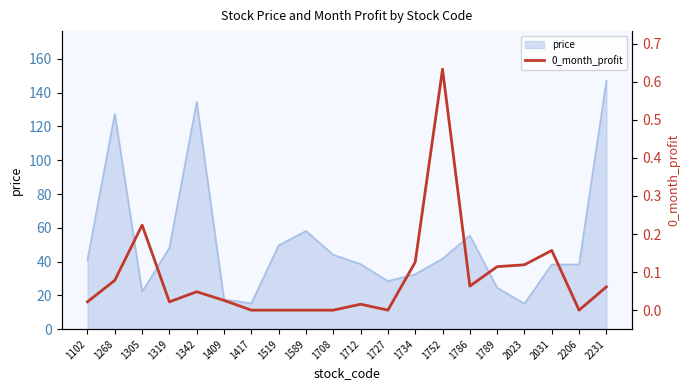

Which category has the lowest value across all series?

1417